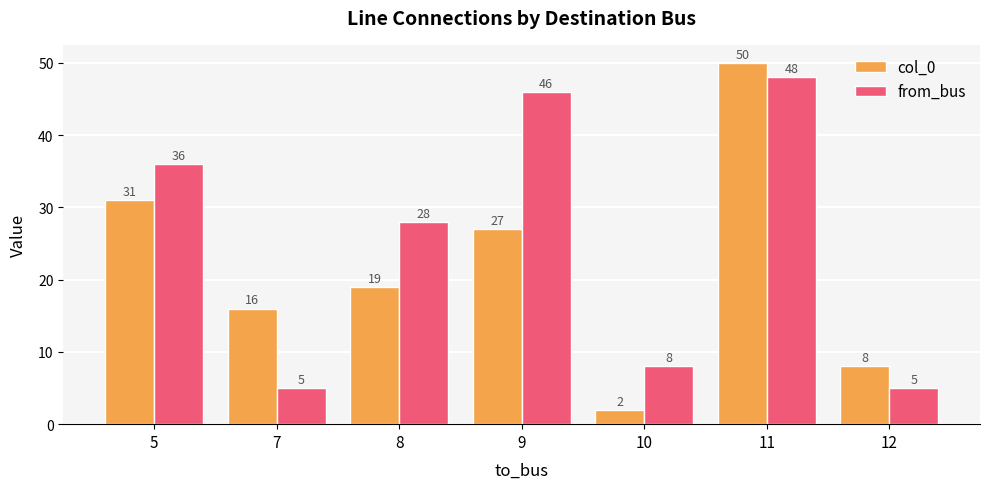

Between 5 and 9, which series saw the biggest shift?

from_bus